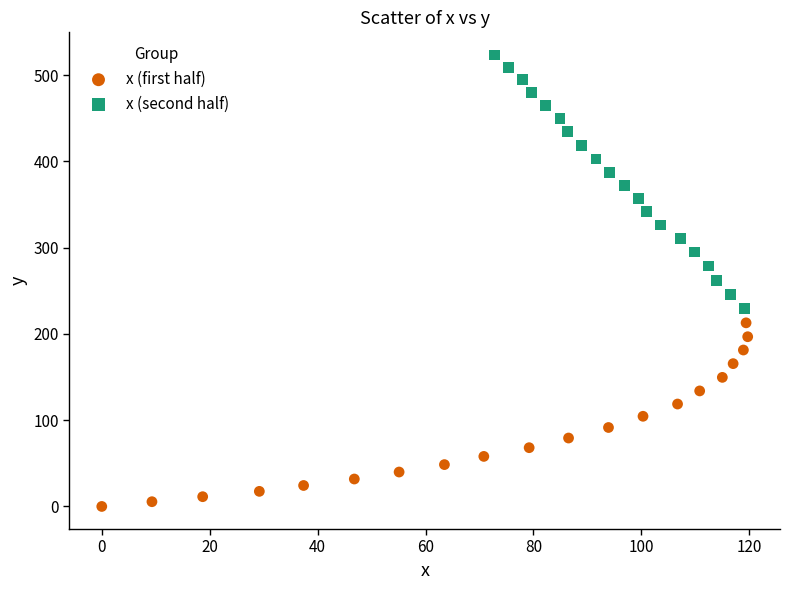

Which series reaches the minimum Y coordinate?

x (first half)